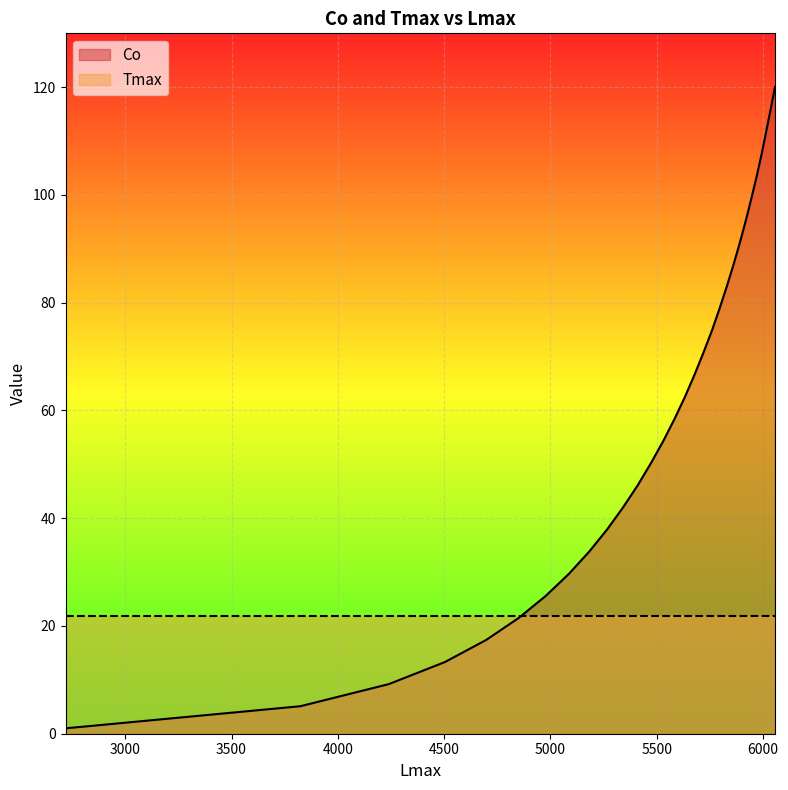

List the series in order of their peak value, lowest first.

Tmax, Co